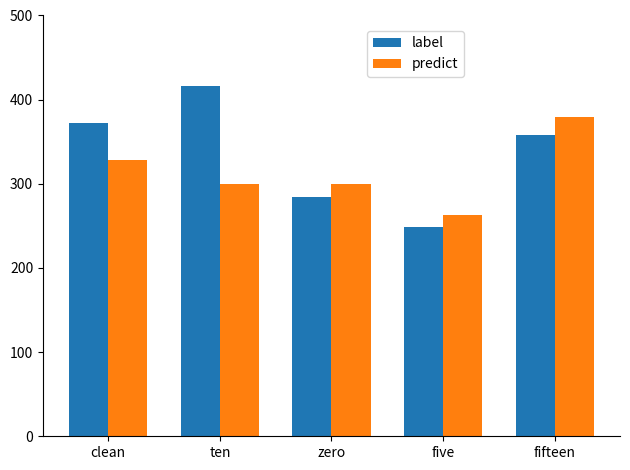

At which label is predict closest to 321?

clean